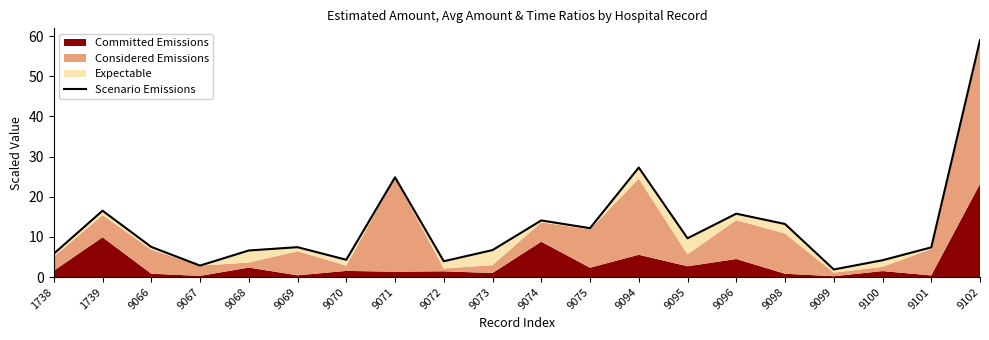

At which category does the chart reach its peak across all series?

9102